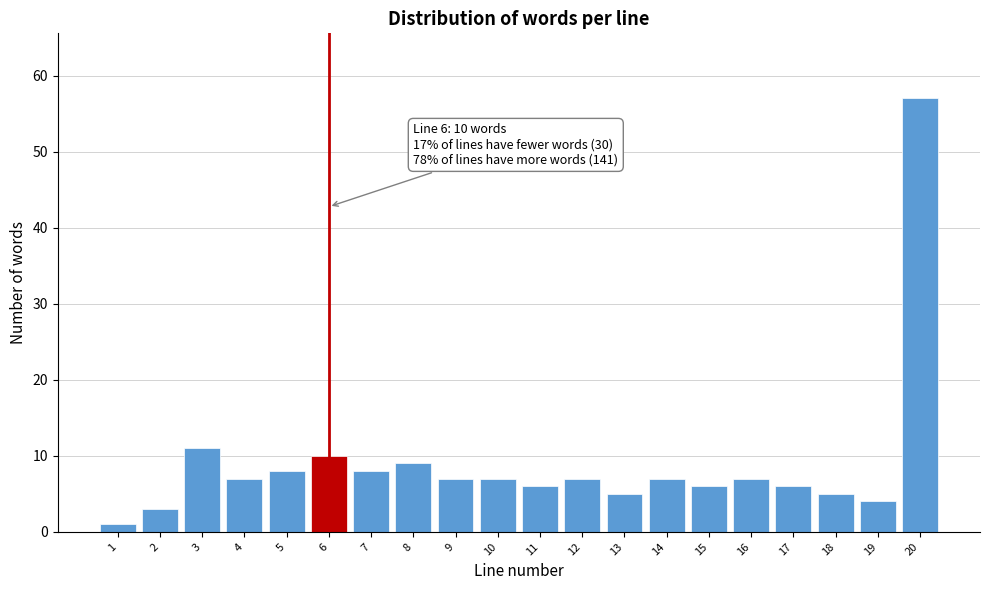

Reading right to left, what are all the values shown in this chart?

57	4	5	6	7	6	7	5	7	6	7	7	9	8	10	8	7	11	3	1